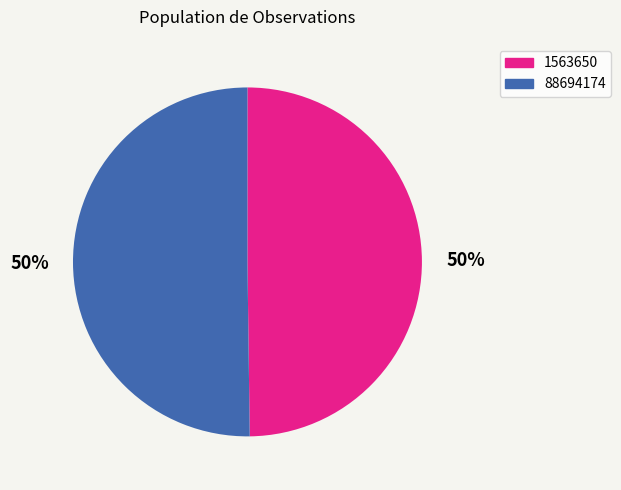

To the nearest percent, what percentage of the pie is 1563650?

50%